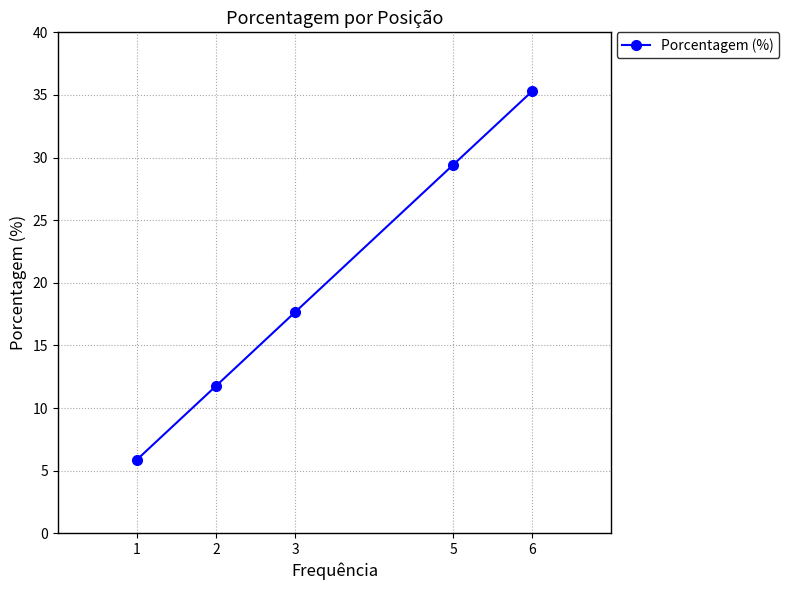

What is the minimum value shown in the chart?

5.9